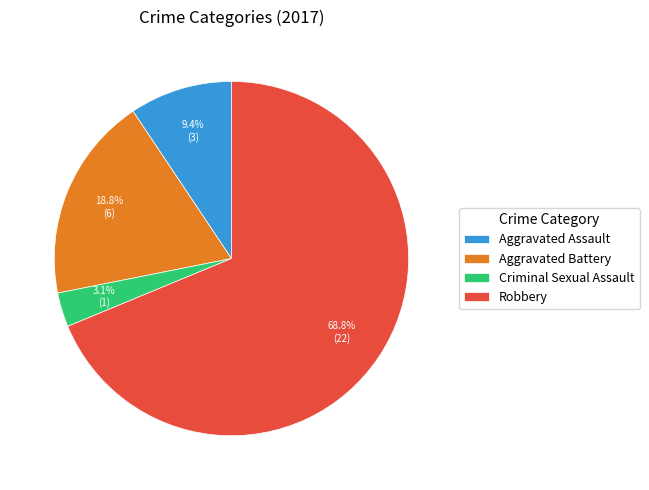

What percentage do Aggravated Battery and Criminal Sexual Assault together represent?

21.9%